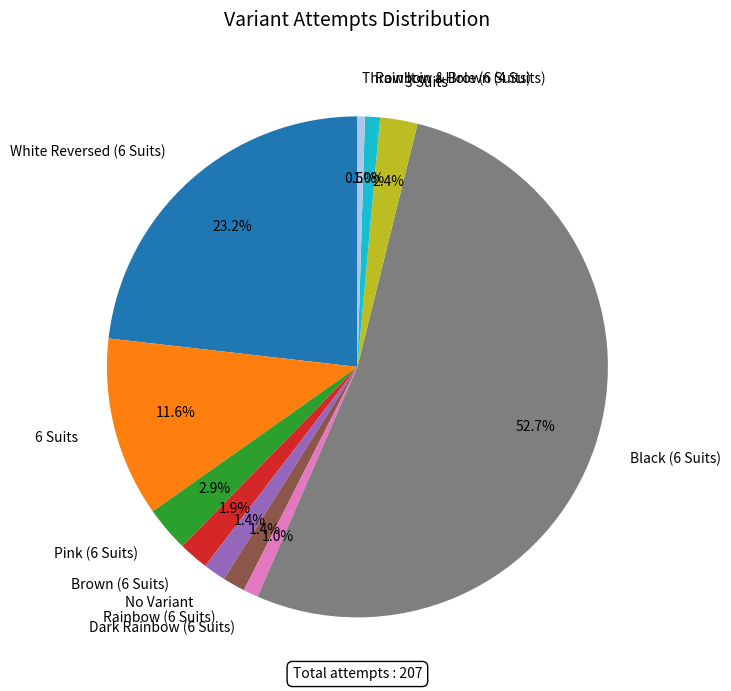

Which category has the biggest portion of the pie?

Black (6 Suits)